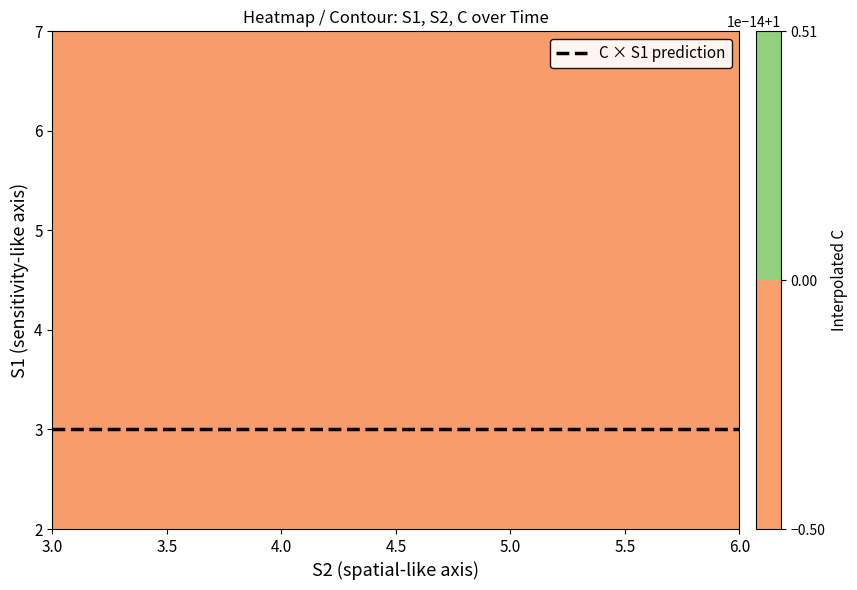

The value of S2 at 4 is 7.4. True or false?

False